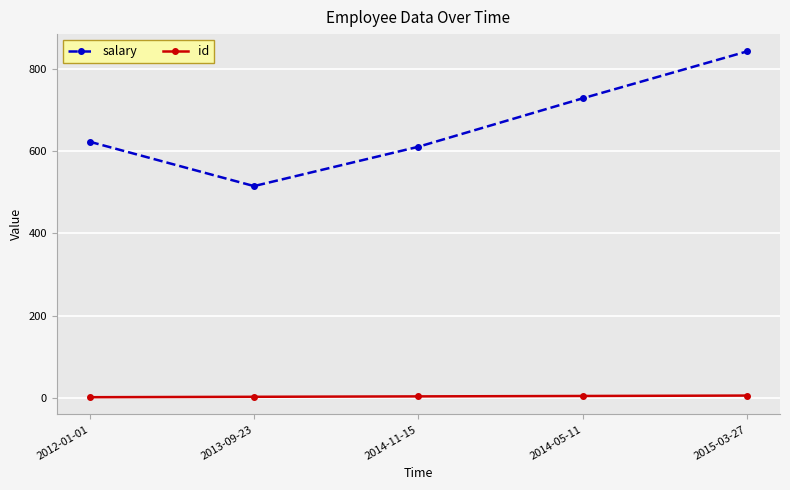

True or false: salary has more than 2 interior local peaks.

False